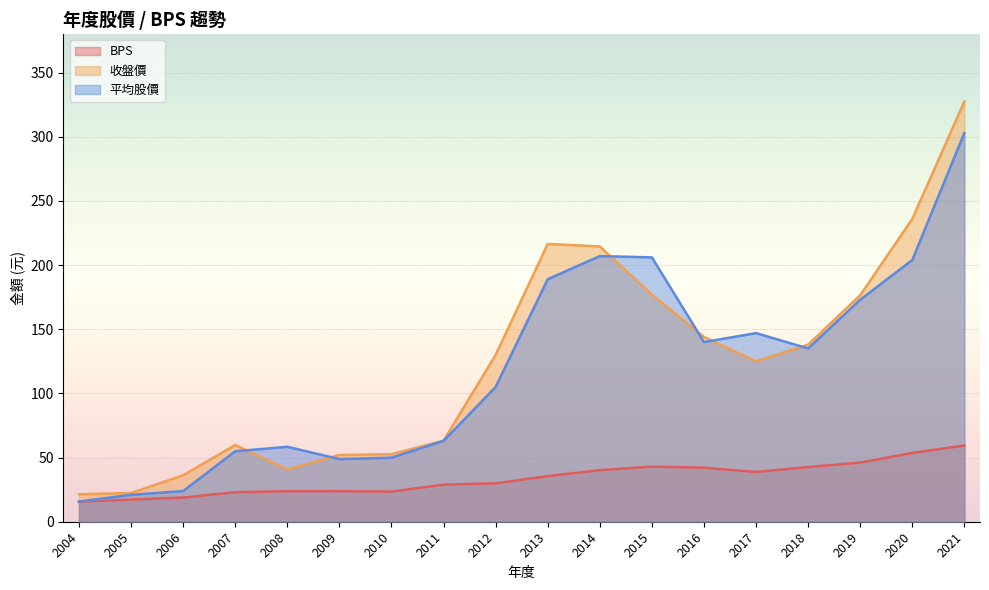

What is the approximate value of 收盤價 at 2015?

177.0